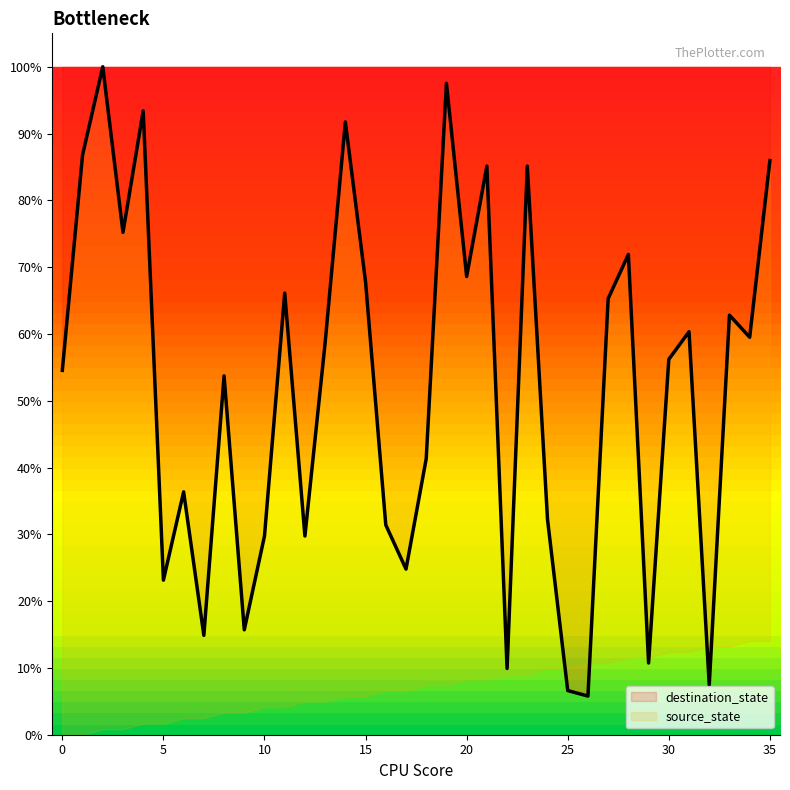

Reading left to right, list all the values displayed in this chart.

54.5	86.8	100.0	75.2	93.4	23.1	36.4	14.9	53.7	15.7	29.8	66.1	29.8	58.7	91.7	67.8	31.4	24.8	41.3	97.5	68.6	85.1	9.9	85.1	32.2	6.6	5.8	65.3	71.9	10.7	56.2	60.3	7.4	62.8	59.5	86.0